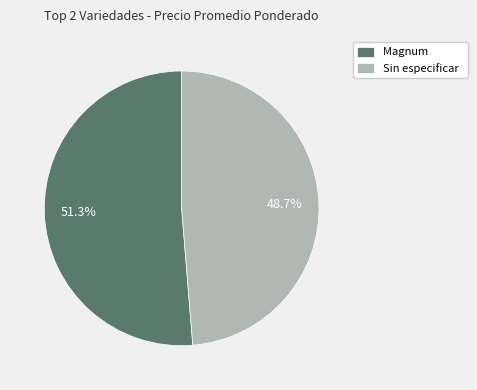

Which slice is the smallest?

Sin especificar